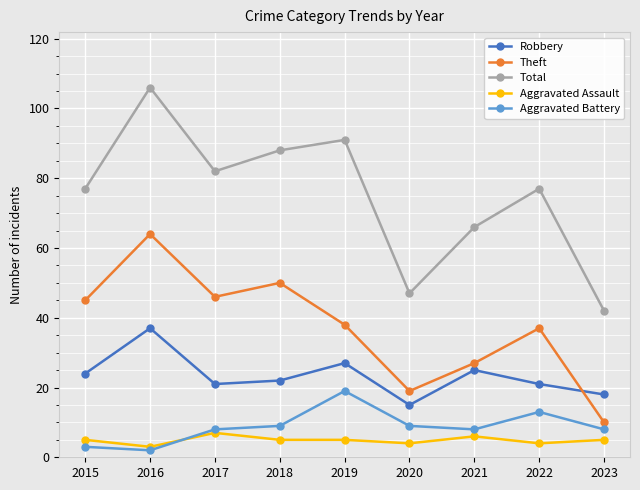

Which series has the largest total across all categories?

Total